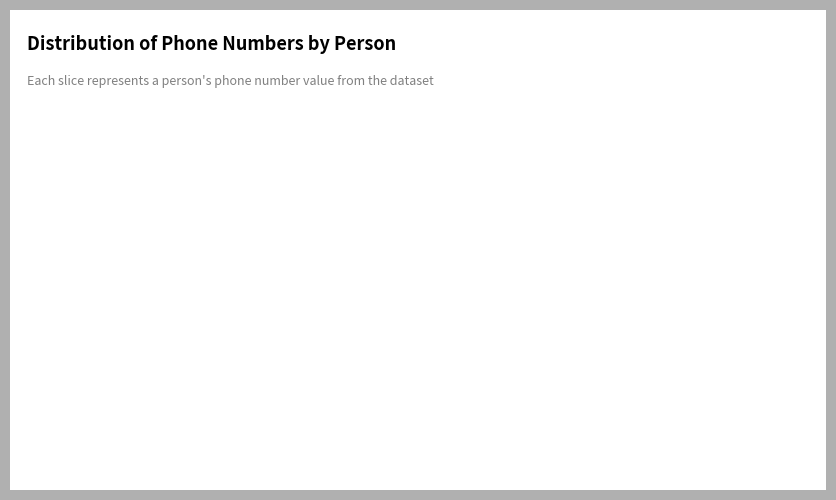

Is there a majority slice in this chart?

No